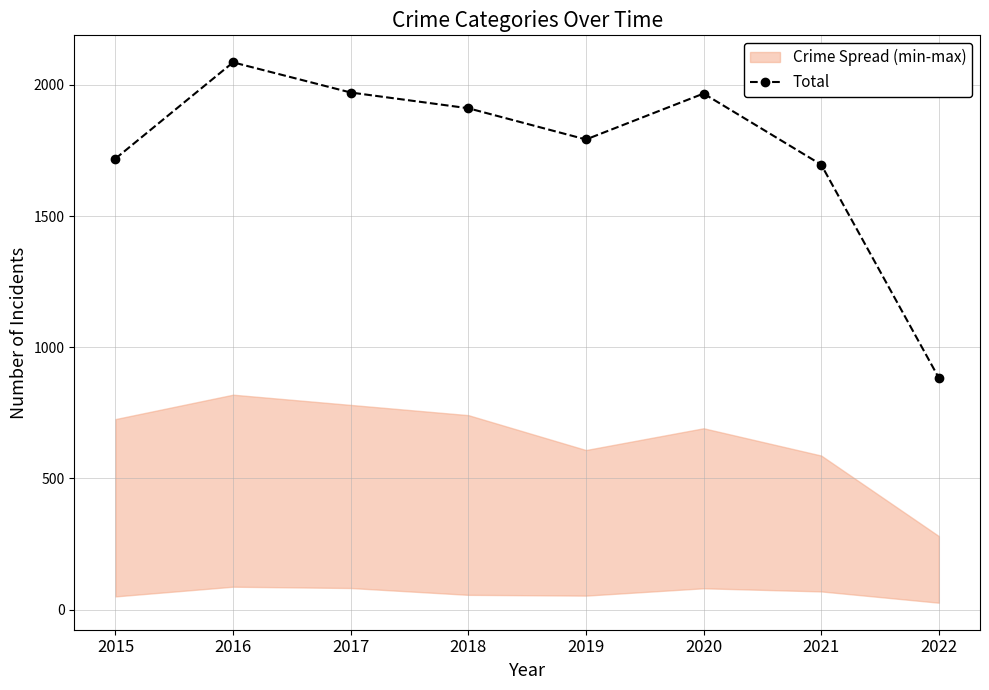

Between 2021 and 2019, which is larger?

2019